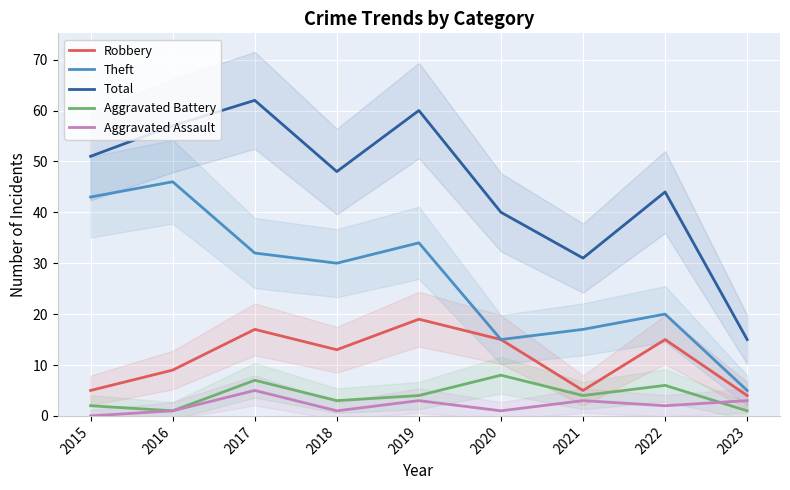

What is the difference between the maximum and minimum values in the Total series?

47